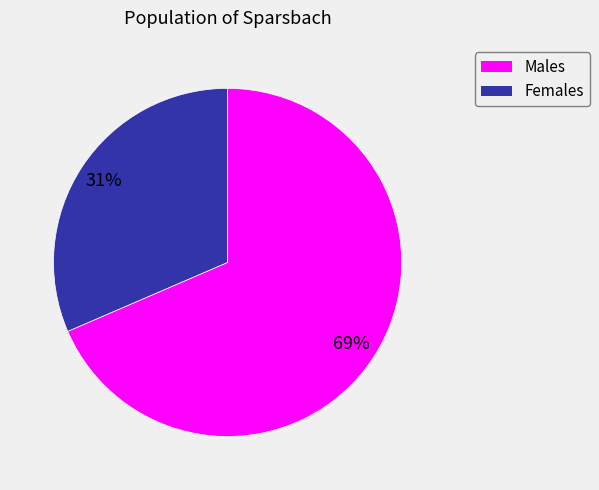

To the nearest percent, what is the average slice percentage?

50%